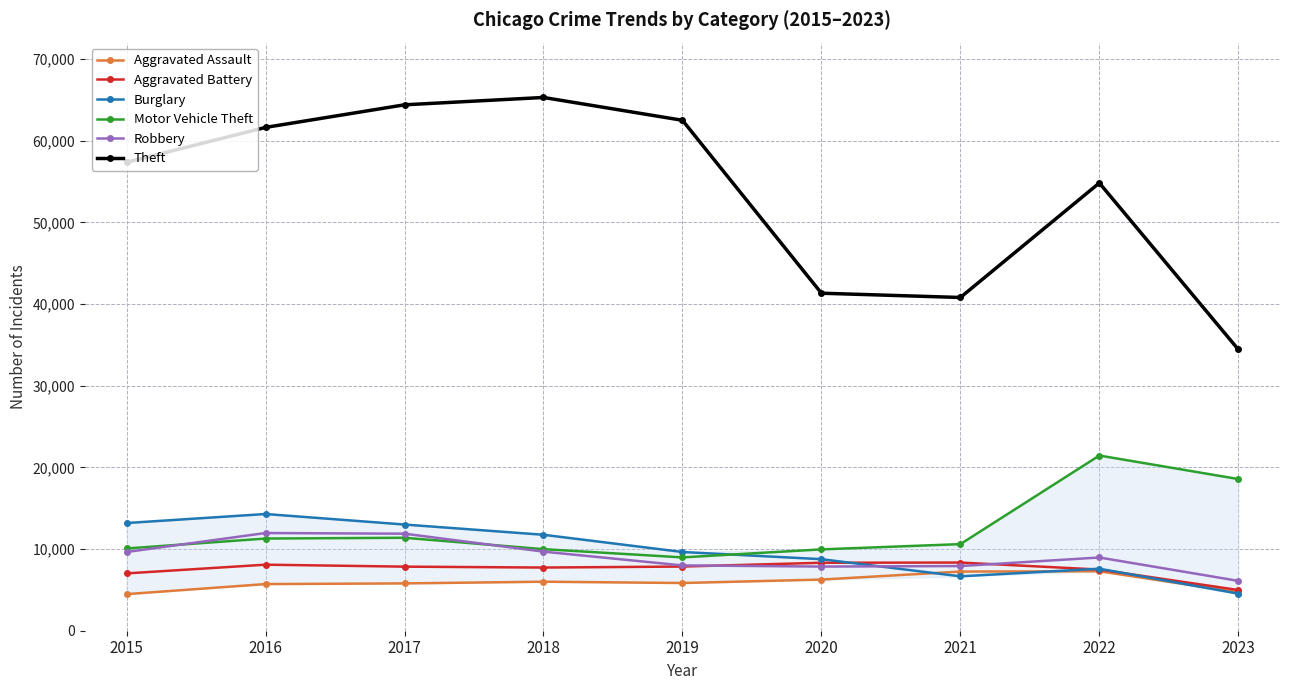

How many distinct data groups are displayed?

6